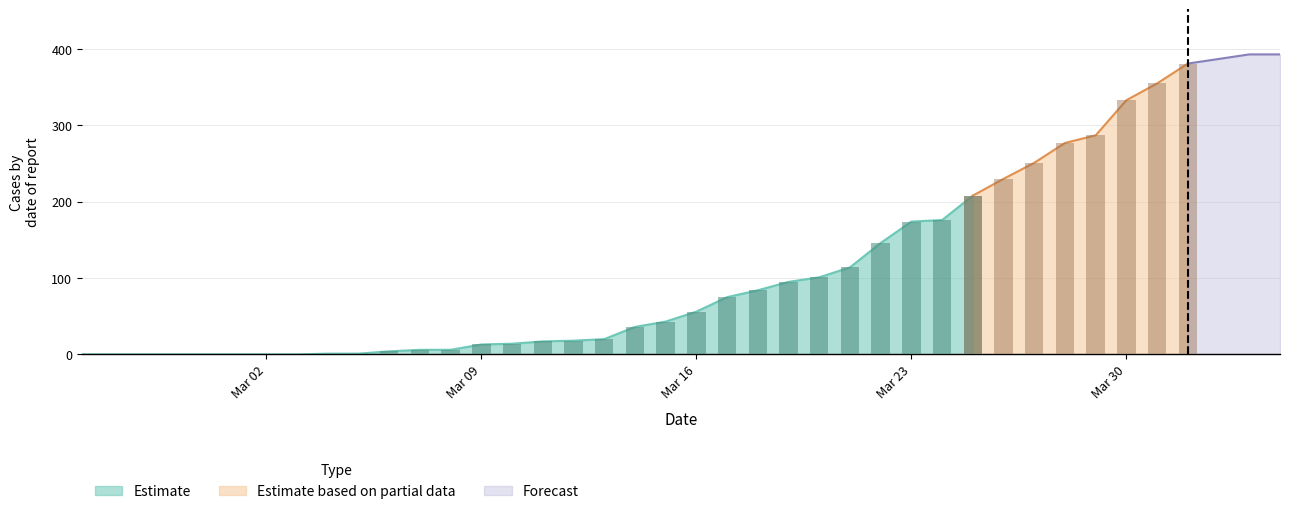

Are the bars grouped side by side (vs. stacked)?

Yes